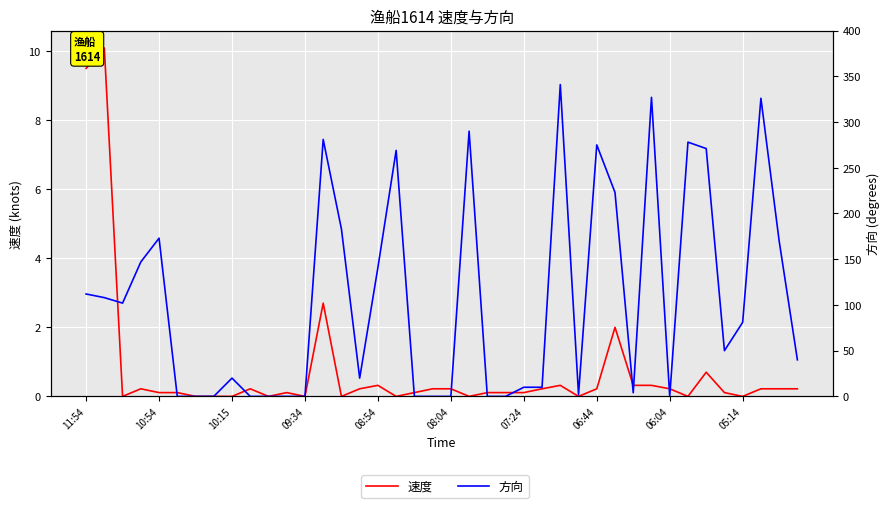

What value does the 方向 series have at 25?

10.0